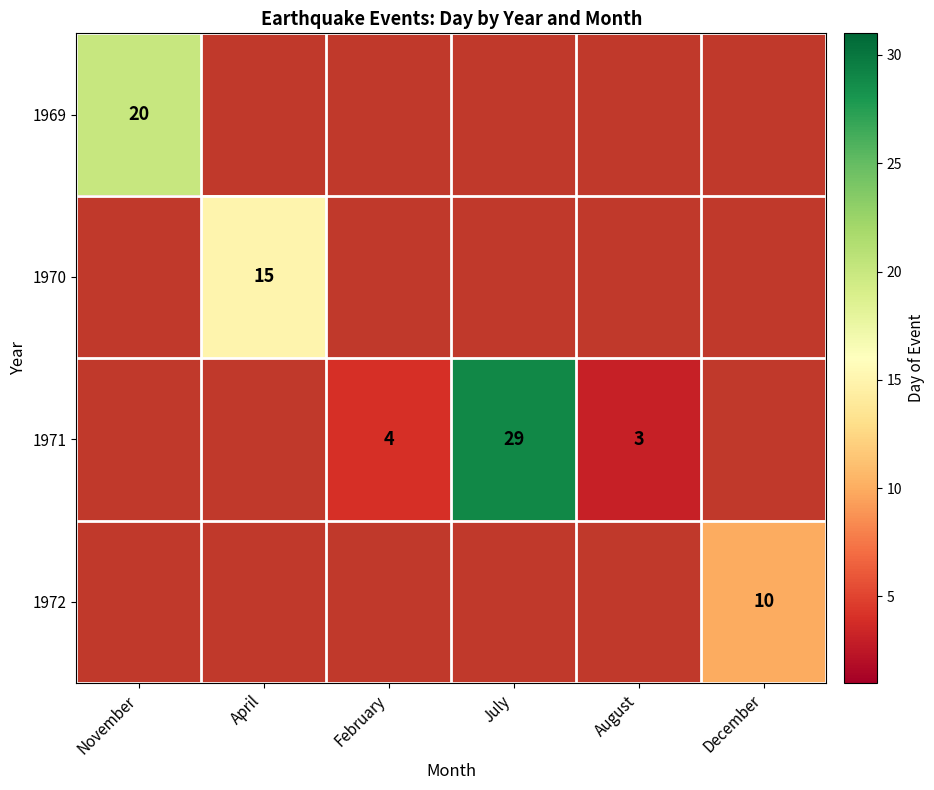

Is it true that 1970 equals 15 at April?

True